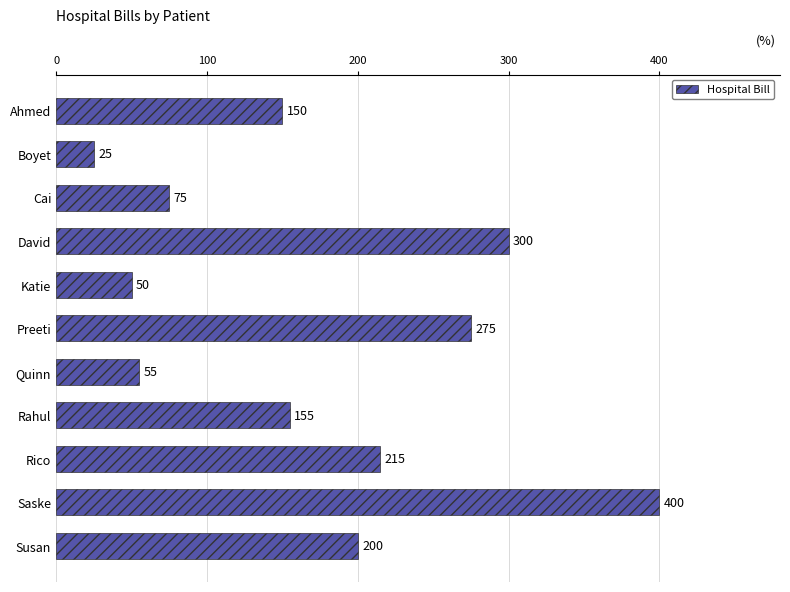

Reading bottom to top, extract all data points from this chart.

200	400	215	155	55	275	50	300	75	25	150